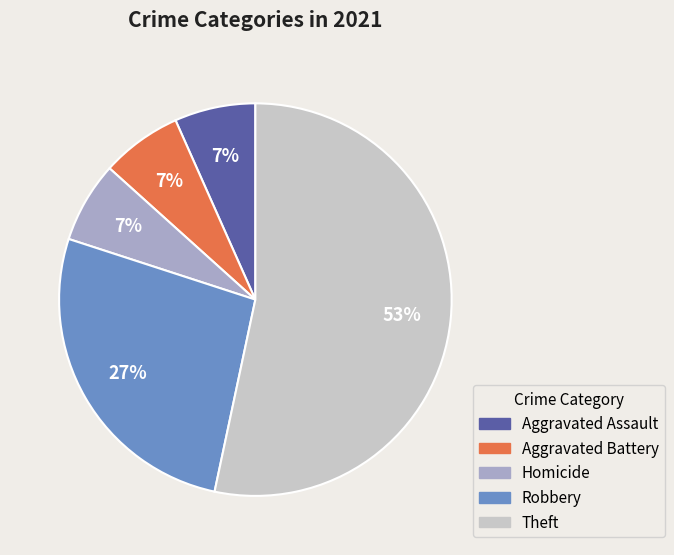

To the nearest percent, what is the average slice percentage?

20%